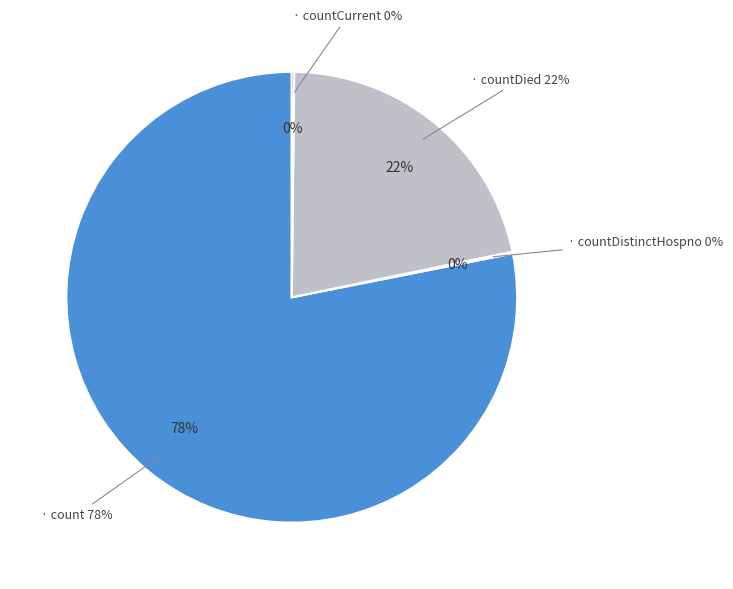

What is the smallest slice in the pie chart?

countDistinctHospno